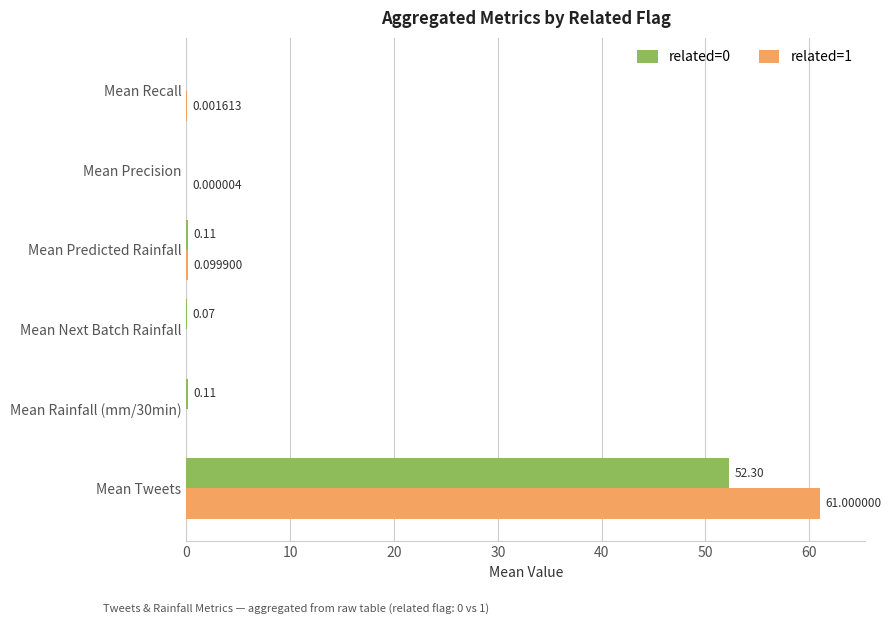

At which category is the sum across all series the highest?

Mean Tweets